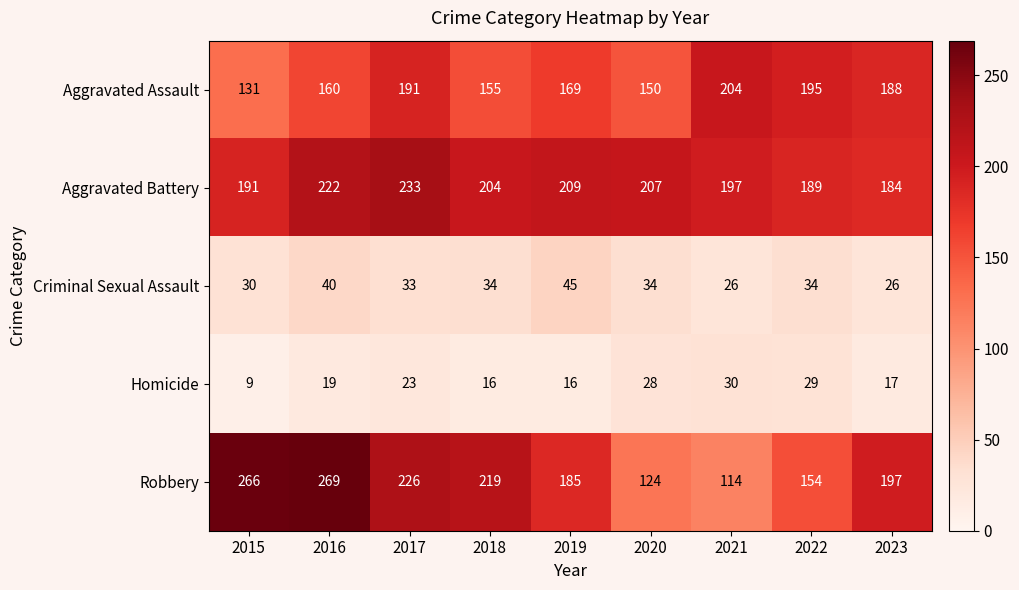

At 2015, list the series in order from largest to smallest.

Robbery, Aggravated Battery, Aggravated Assault, Criminal Sexual Assault, Homicide